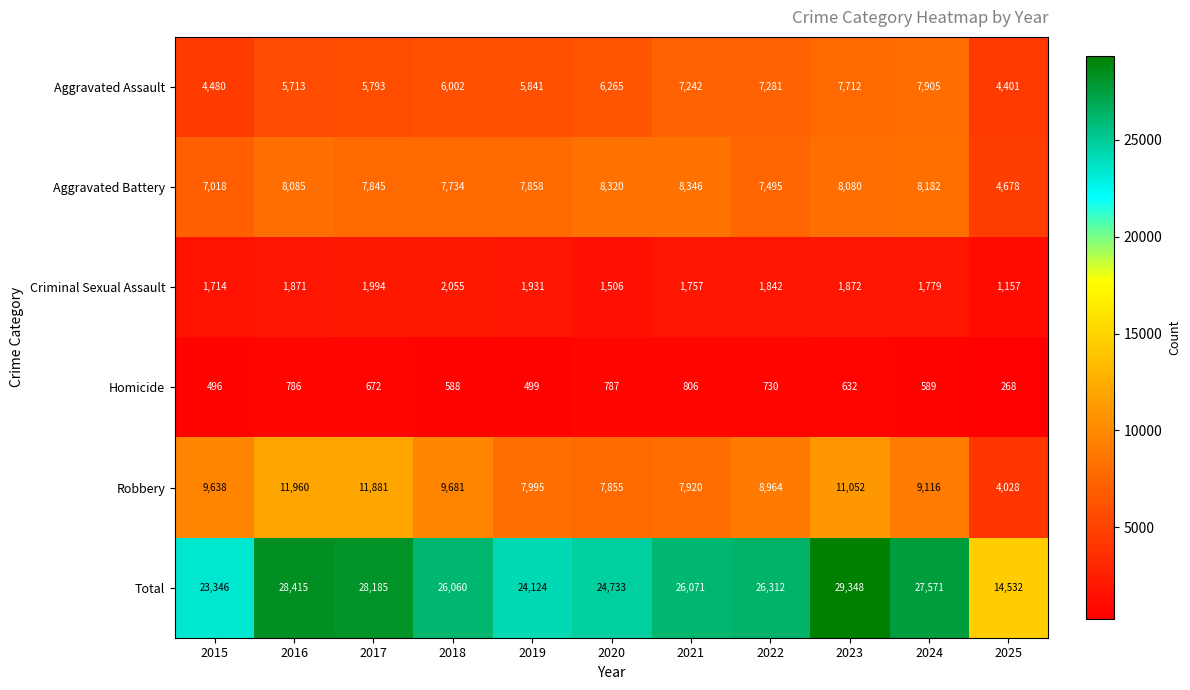

How many series are shown in this chart?

6